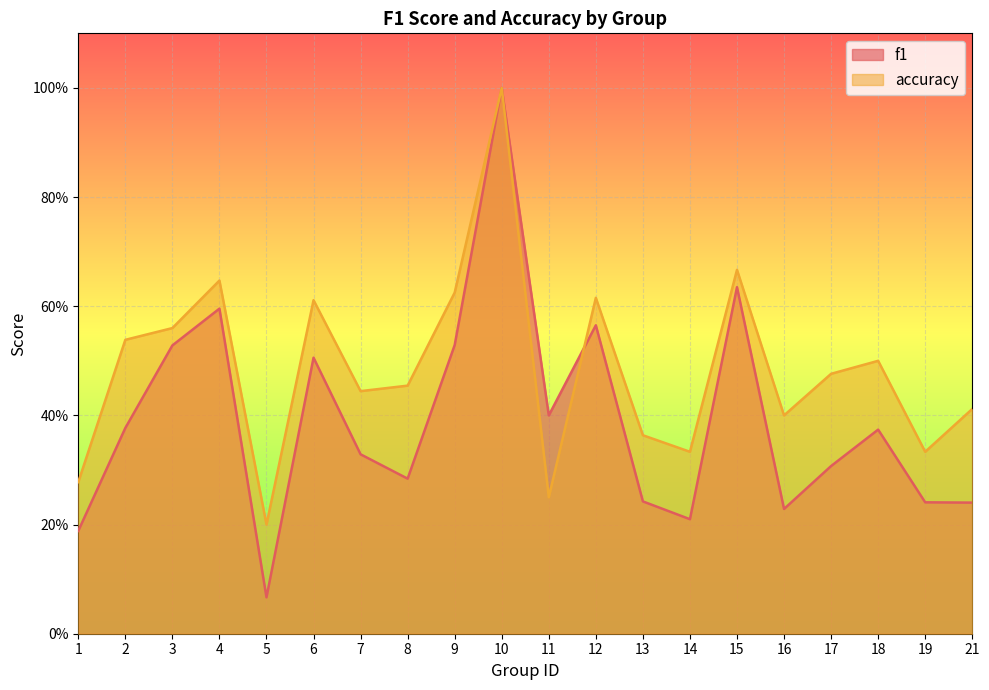

How many lines are shown in the chart?

2